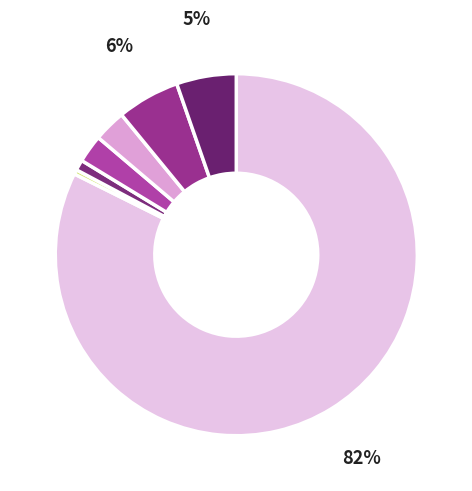

Count the number of slices in the pie.

7